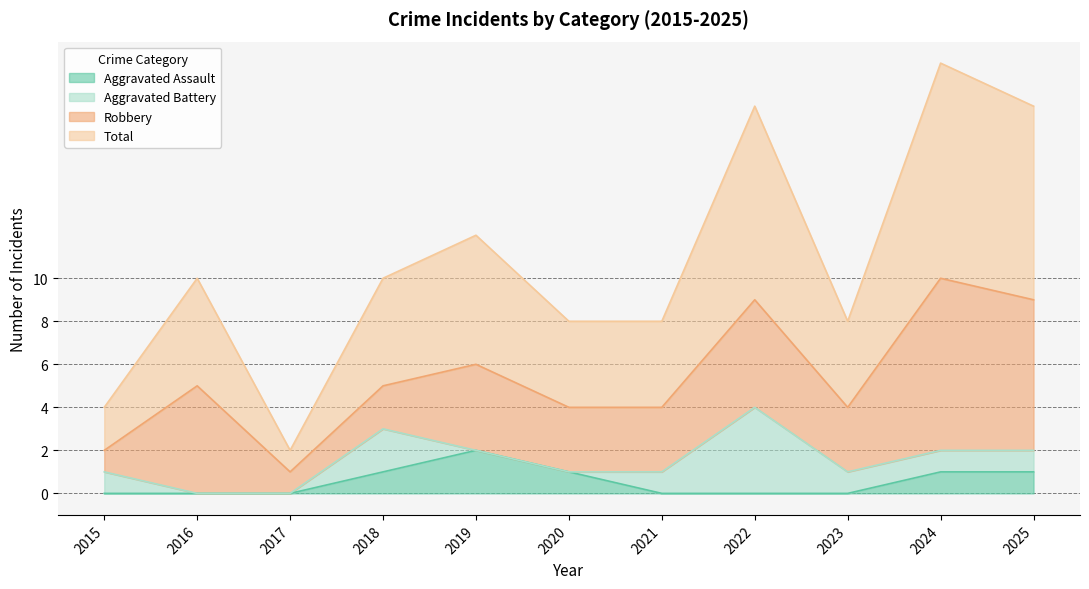

Is it true that Aggravated Assault equals 0 at 2016?

True